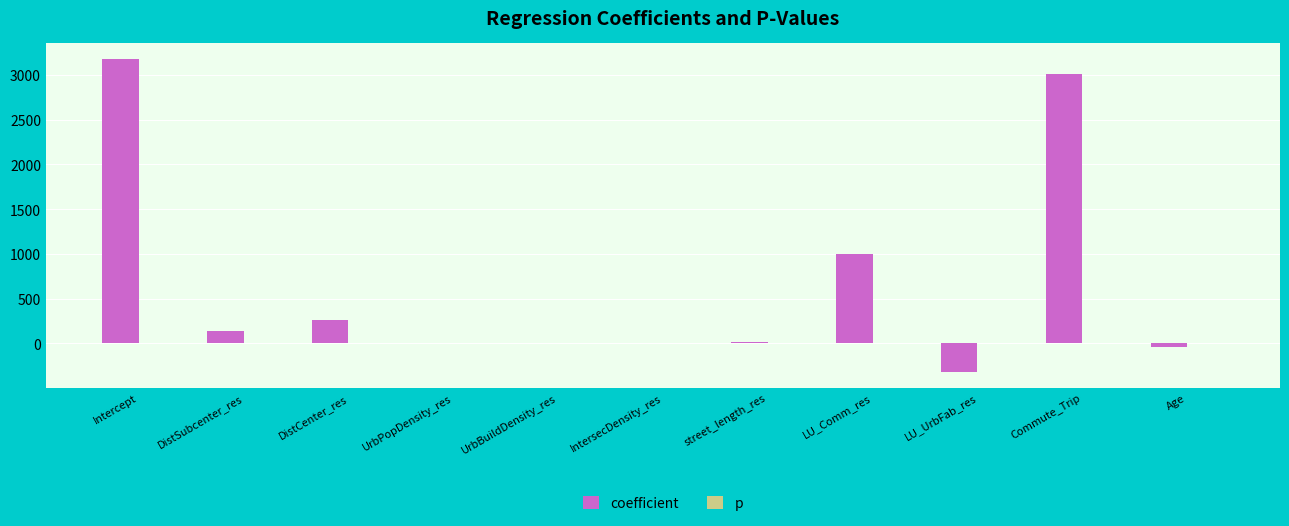

What is the sum of all coefficient values?

7227.6